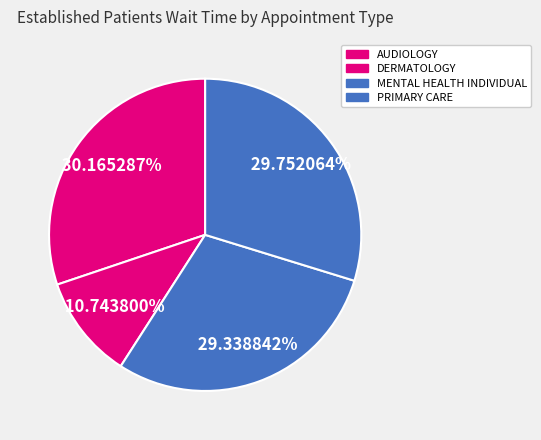

What is the change in value from AUDIOLOGY to MENTAL HEALTH INDIVIDUAL?

-0.2